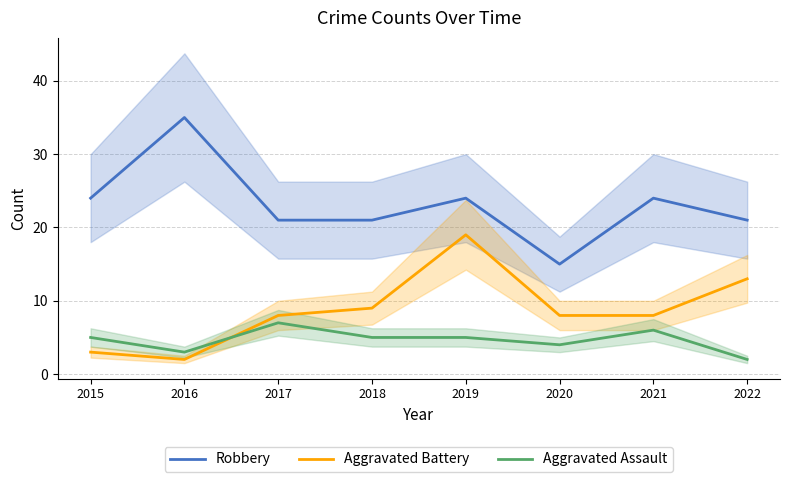

How many interior local valleys does the Robbery series have?

1